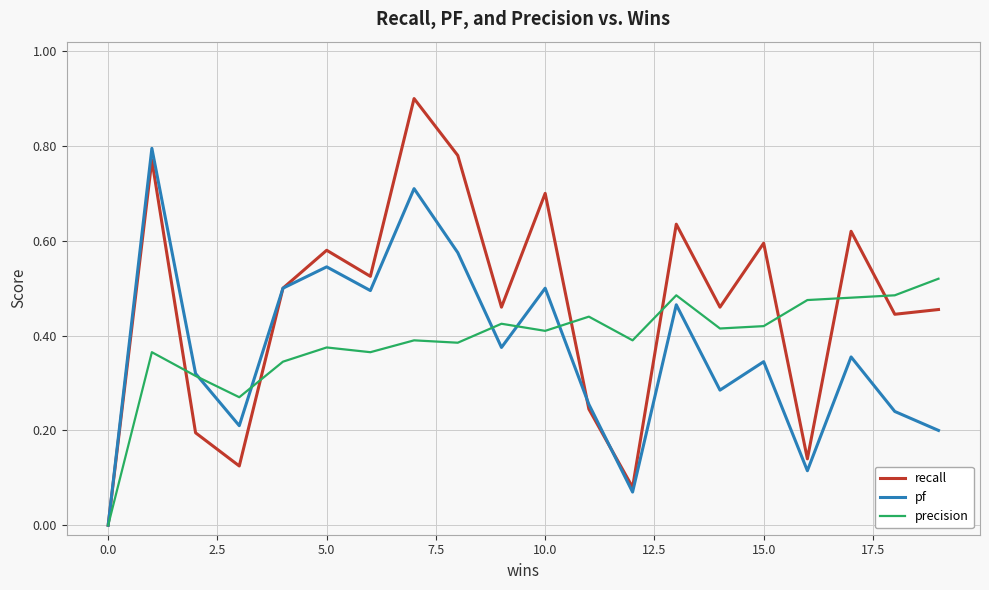

Which series has the widest spread of values?

recall